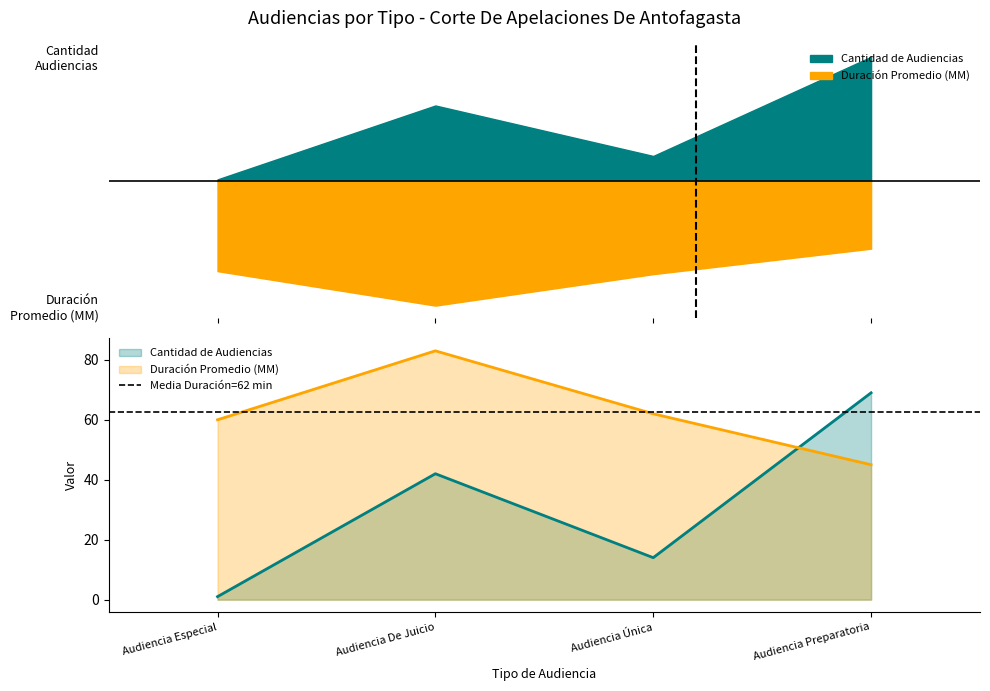

At Audiencia Preparatoria, list the series in order from smallest to largest.

Duración Promedio en Minutos (MM), Cantidad de Audiencias